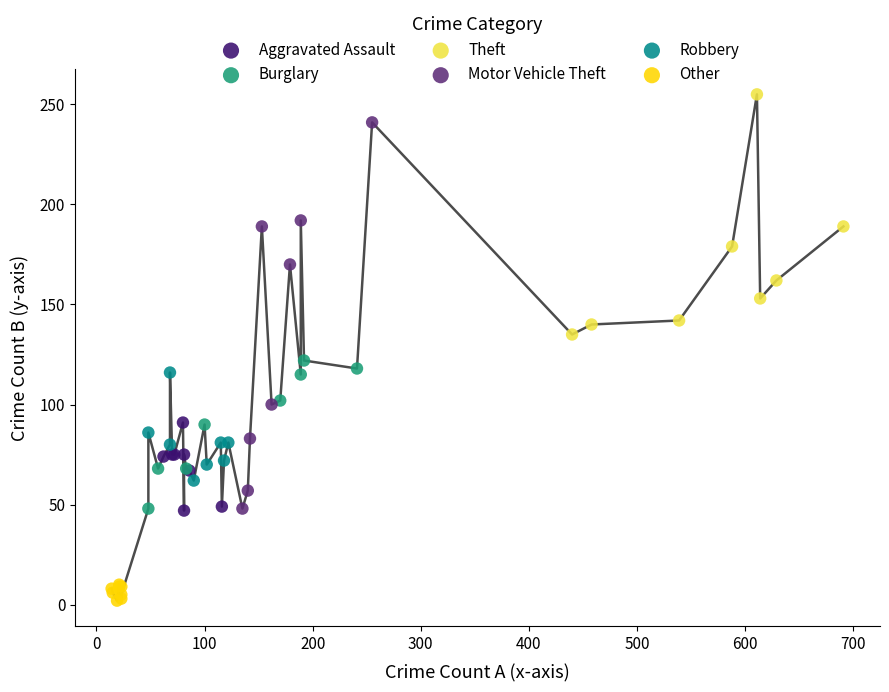

What are all the series names shown in the legend?

Aggravated Assault, Burglary, Theft, Motor Vehicle Theft, Robbery, Other